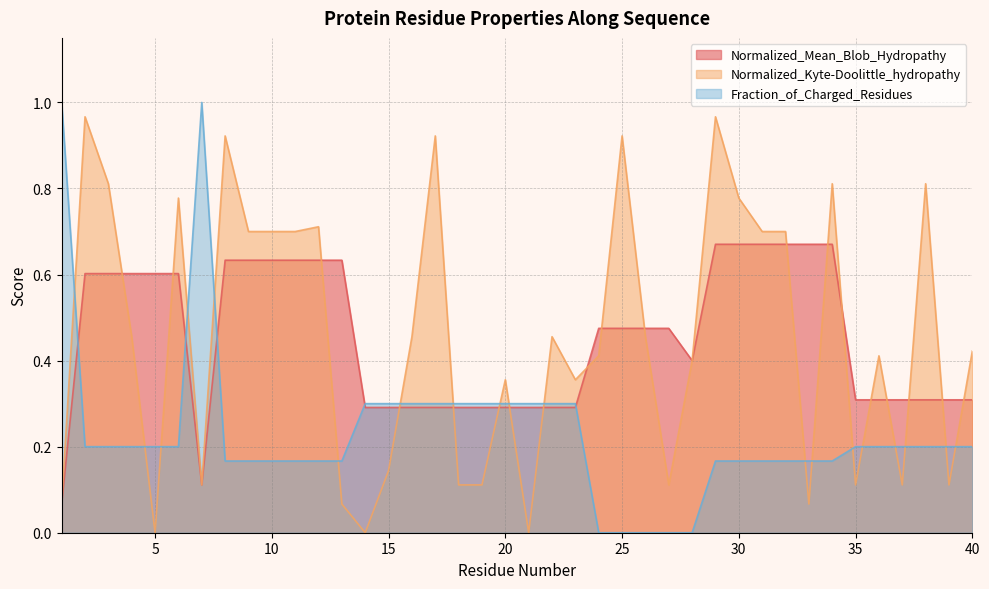

At which label is Normalized_Kyte-Doolittle_hydropathy closest to 0?

5